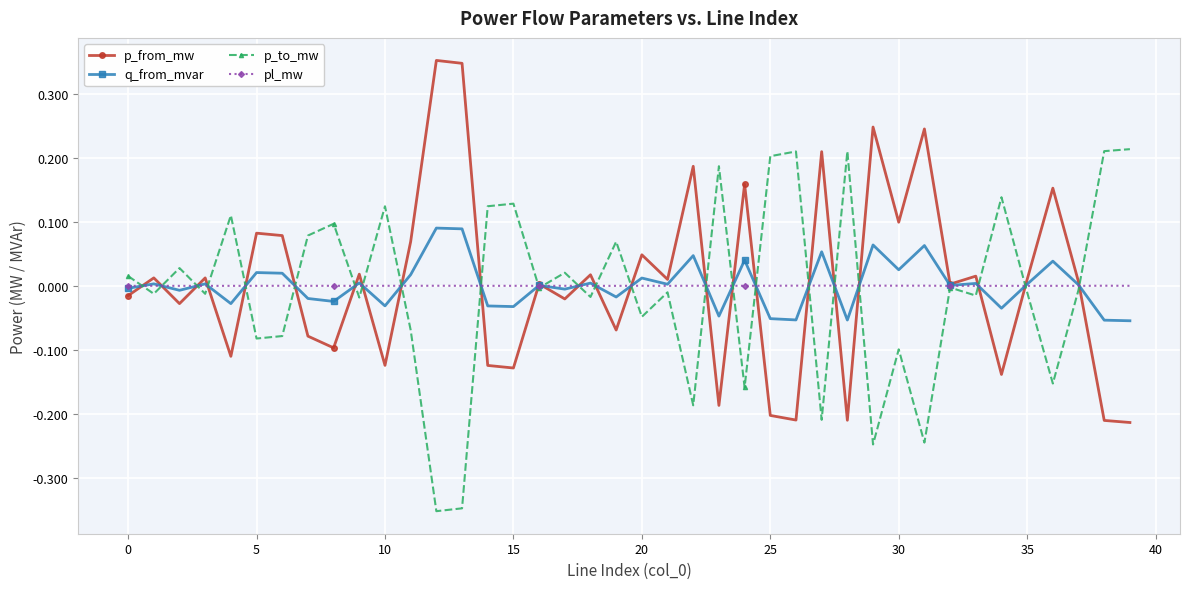

Rank the series by their maximum value, from highest to lowest.

p_from_mw, p_to_mw, q_from_mvar, pl_mw